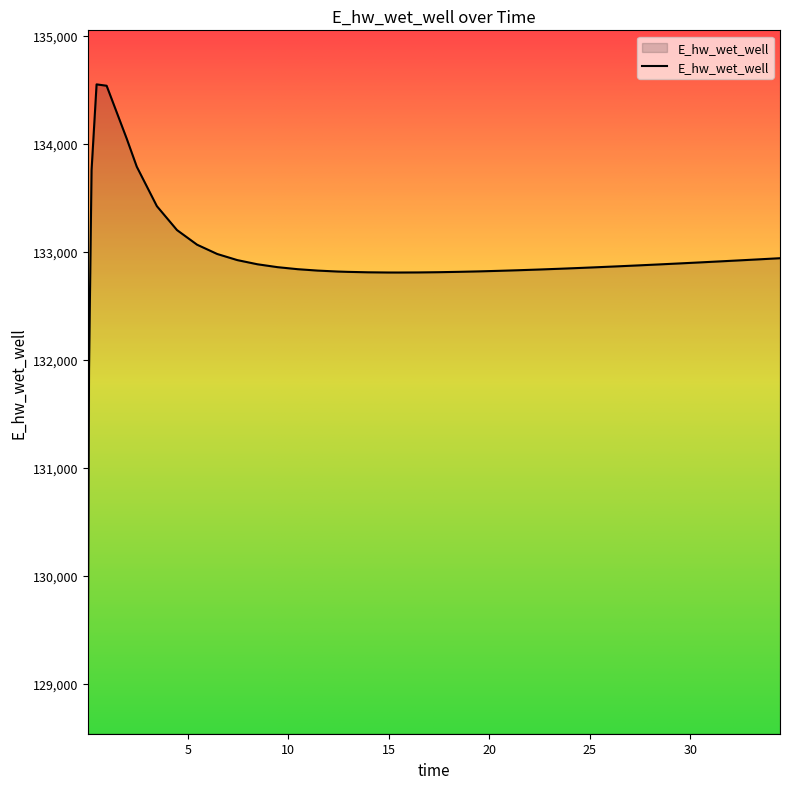

What is the difference between the maximum and minimum values?

5507.8